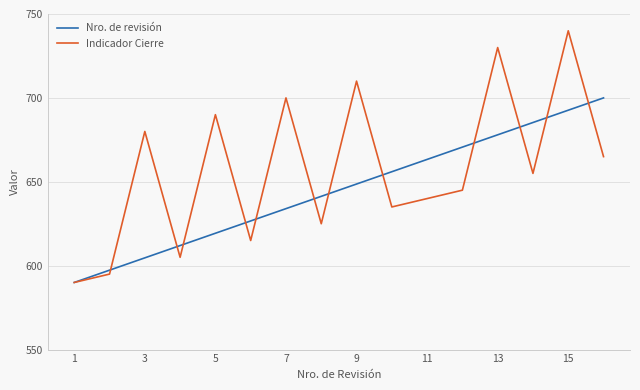

Which series has the largest range (max minus min)?

Indicador Cierre